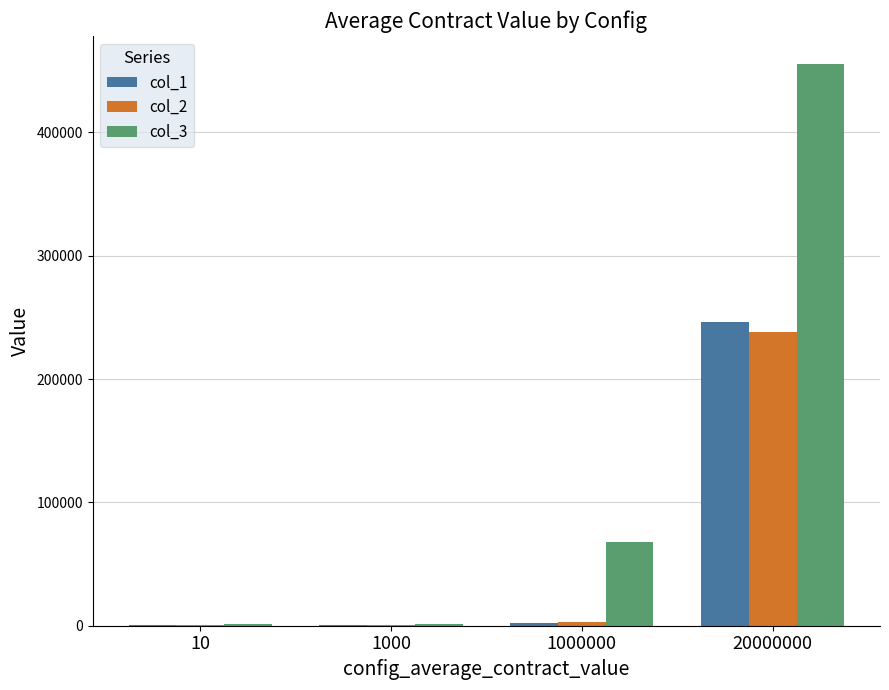

Is the value of col_1 at 1000 greater than the value of col_2 at 20000000?

No